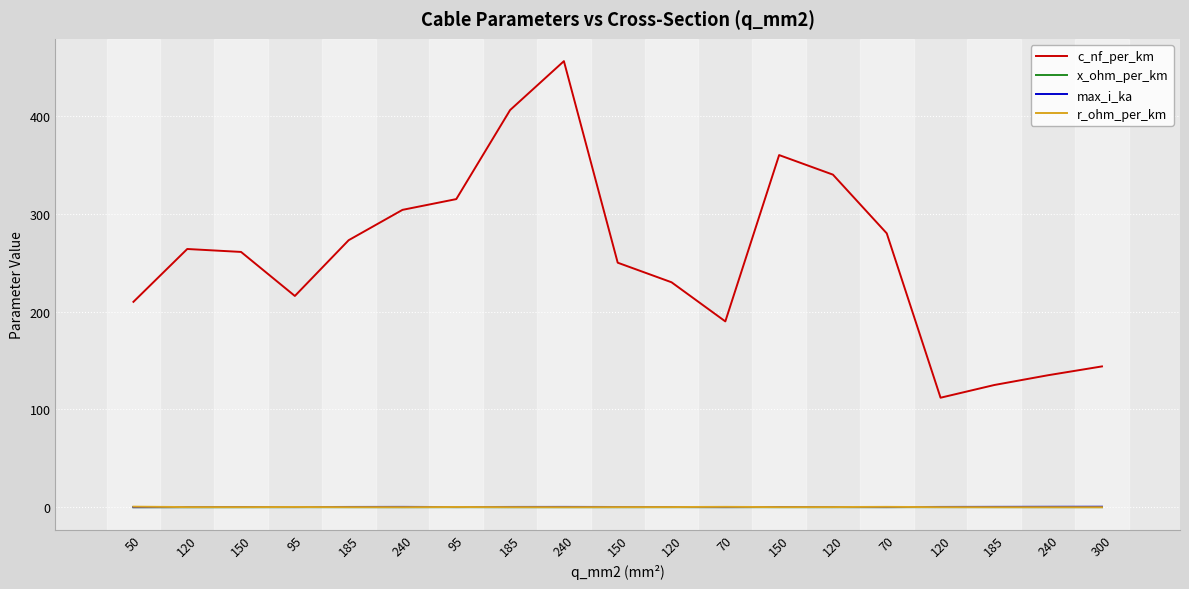

Where is the first local maximum for c_nf_per_km?

120